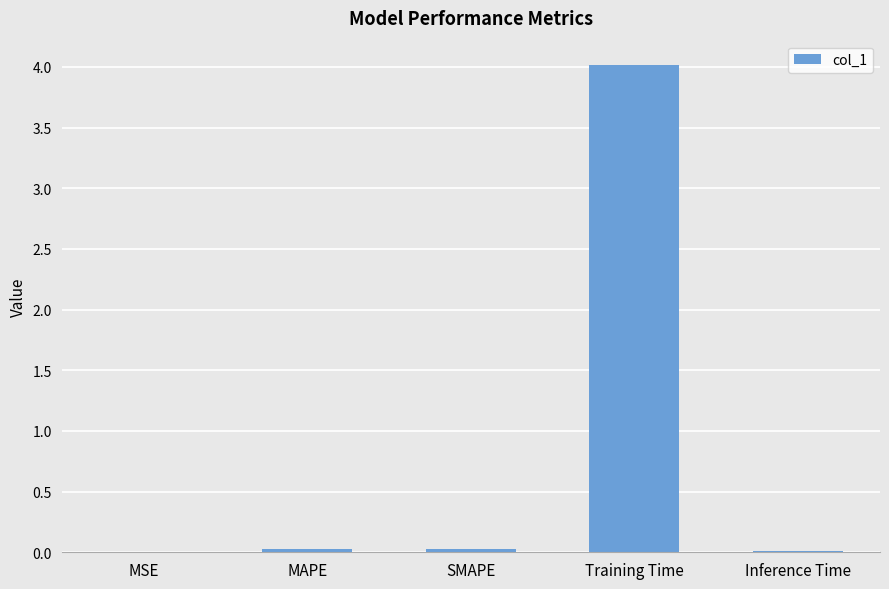

What is the sum of all values?

4.1